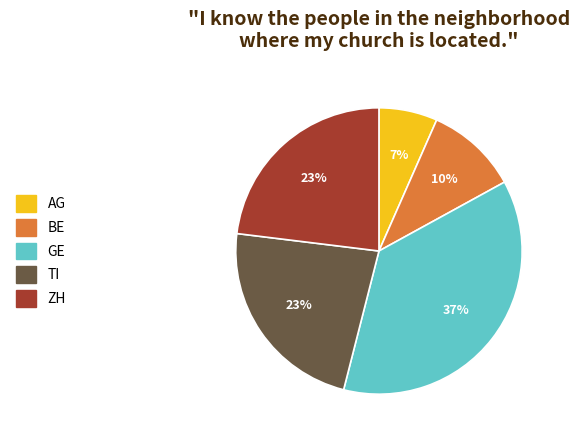

Do TI and AG together represent more than half of the pie?

No